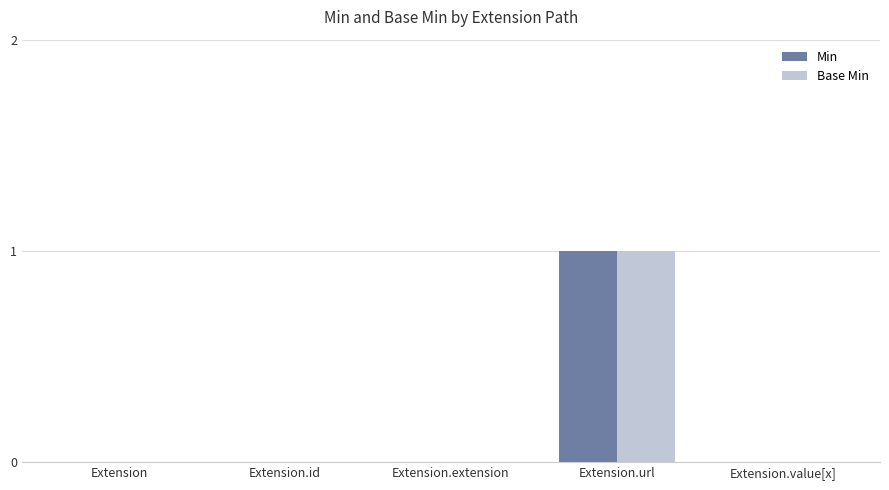

The Min series shows 2 at Extension.url. True or false?

False